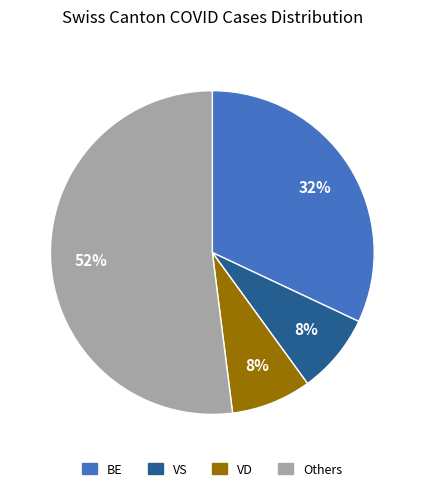

Which category has the biggest portion of the pie?

Others